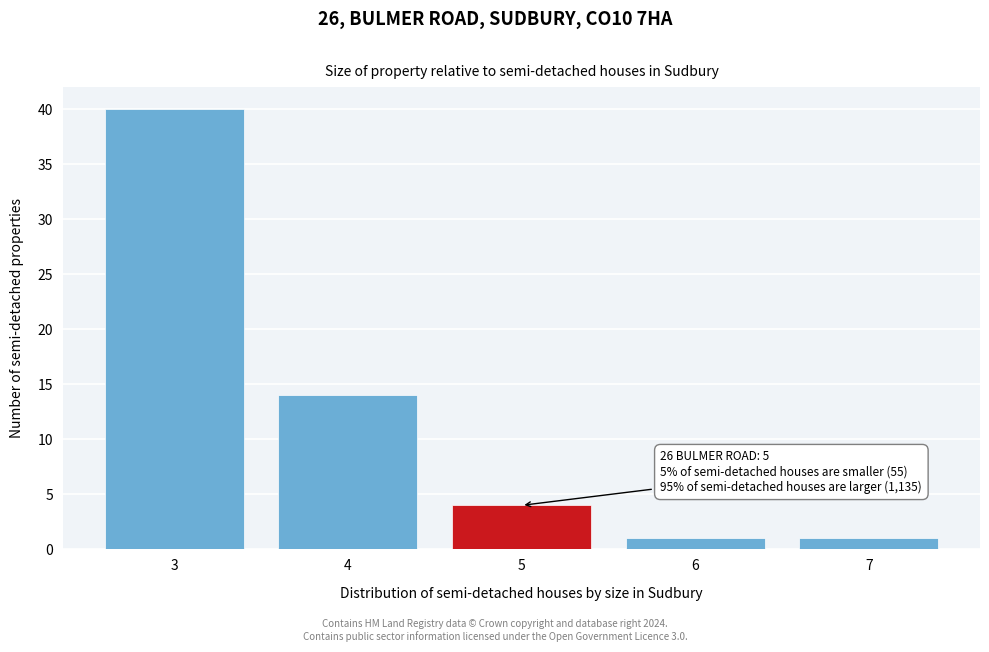

Reading left to right, extract all data points from this chart.

40	14	4	1	1